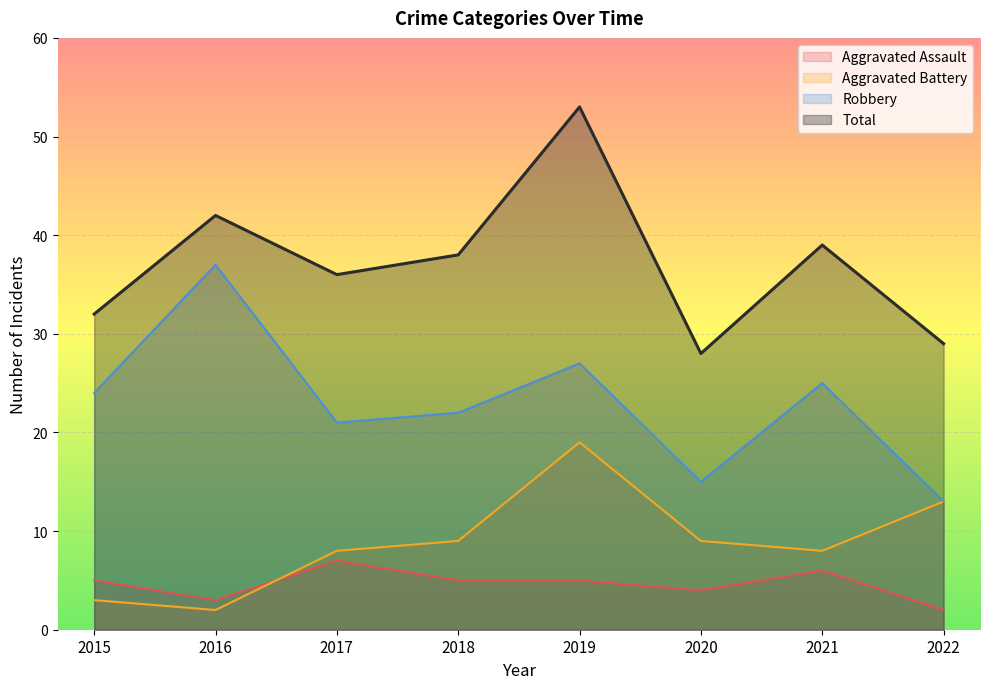

Reading left to right, list all the values displayed in this chart.

Aggravated Assault: 2015=5	2016=3	2017=7	2018=5	2019=5	2020=4	2021=6	2022=2
Aggravated Battery: 2015=3	2016=2	2017=8	2018=9	2019=19	2020=9	2021=8	2022=13
Robbery: 2015=24	2016=37	2017=21	2018=22	2019=27	2020=15	2021=25	2022=13
Total: 2015=32	2016=42	2017=36	2018=38	2019=53	2020=28	2021=39	2022=29